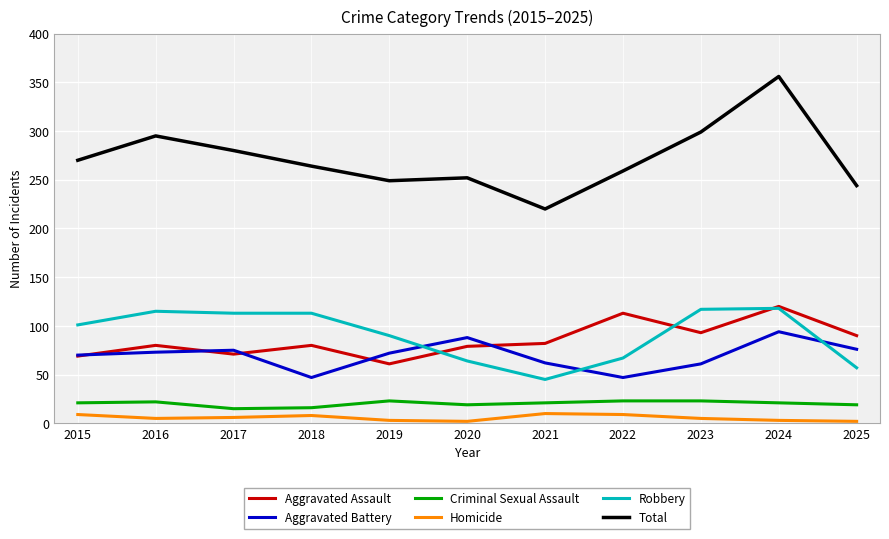

Which label corresponds to the largest value in the chart?

2024